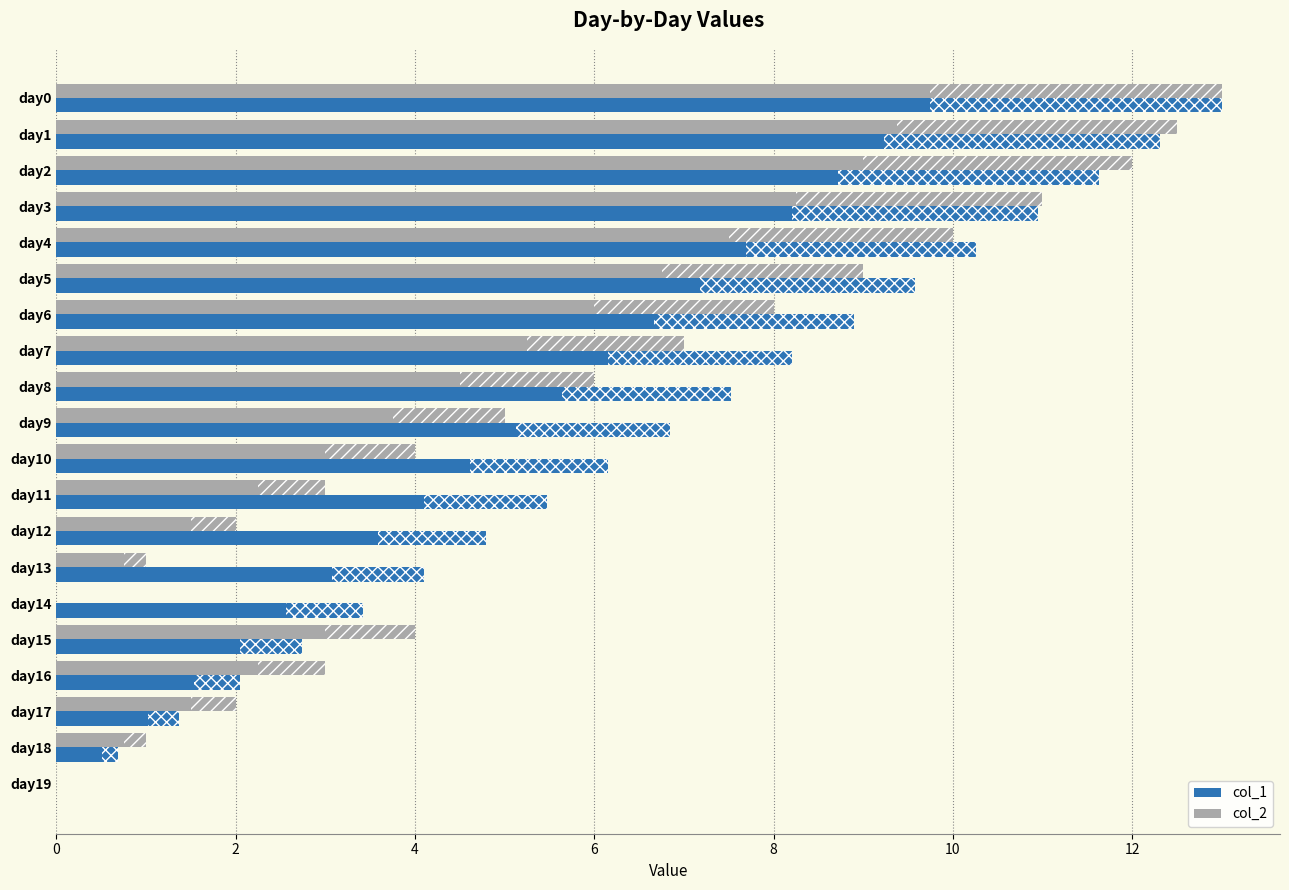

What is the sum of all col_2 values?

113.5